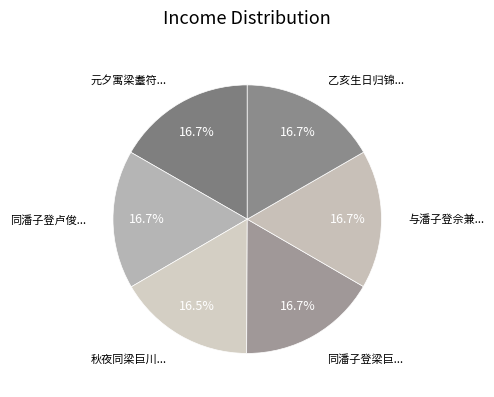

How many slices are in this pie chart?

6